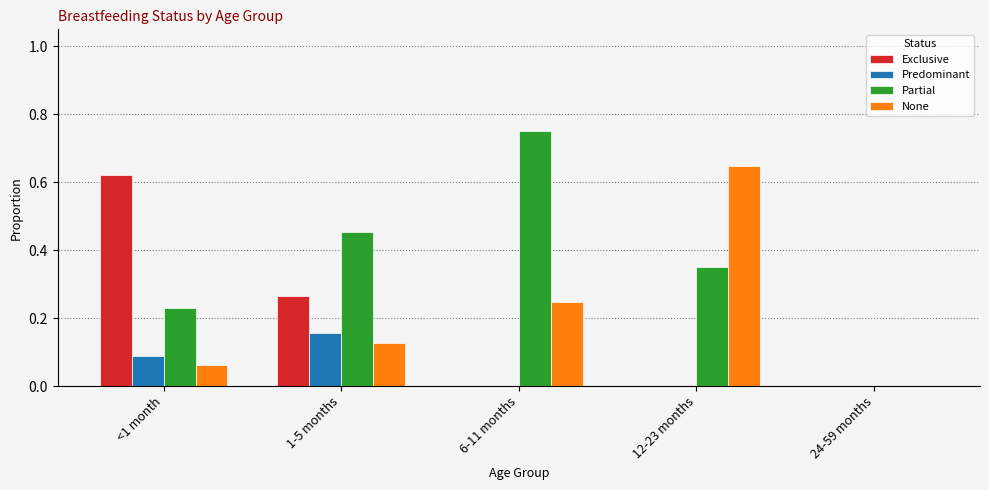

Between 1-5 months and 12-23 months, which series saw the biggest shift?

None